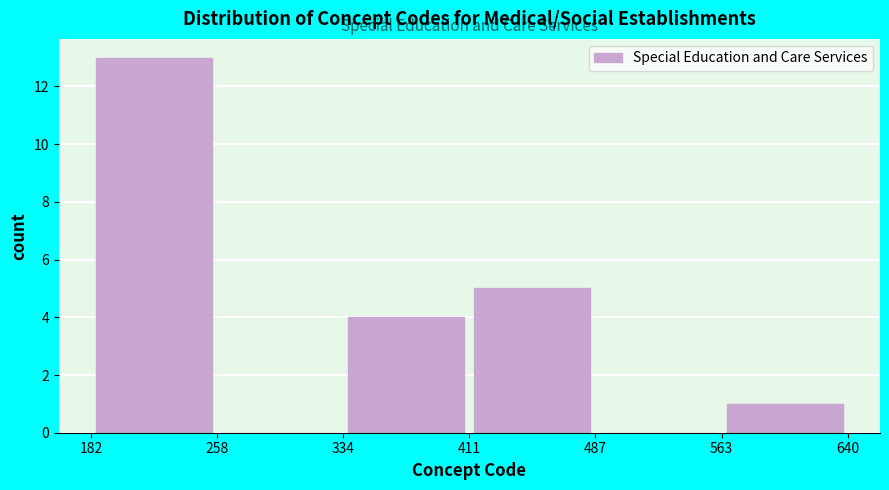

Reading left to right, transcribe this chart: for each bar, give the range it covers on the x-axis and its height. The values are not printed on the chart, so give them approximately, as read against the axis.

182 to 258: 13
258 to 334: 0
334 to 411: 4
411 to 487: 5
487 to 563: 0
563 to 640: 1